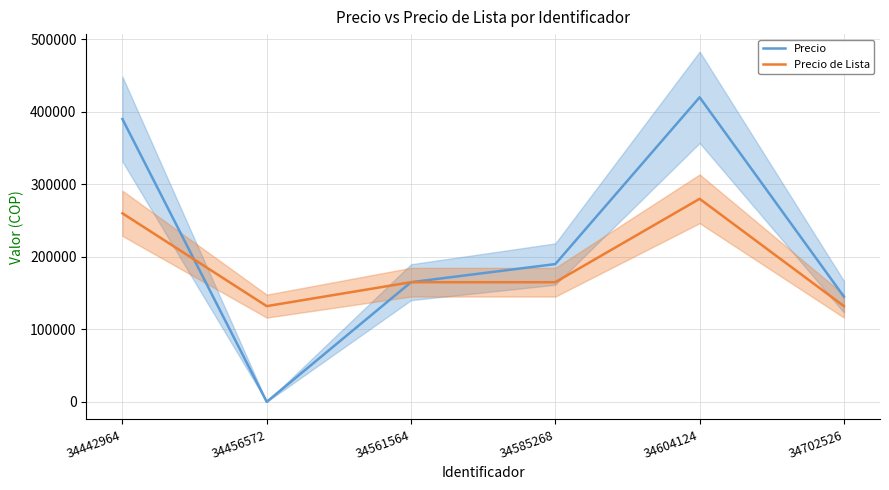

What is the minimum value for Precio de Lista?

132000